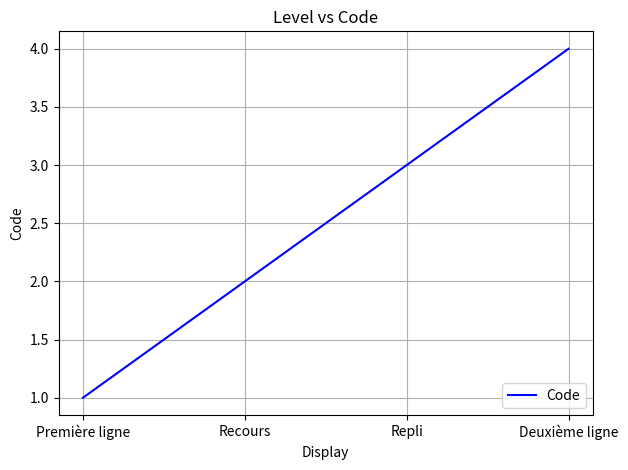

What is the difference between the second highest and second lowest values?

1